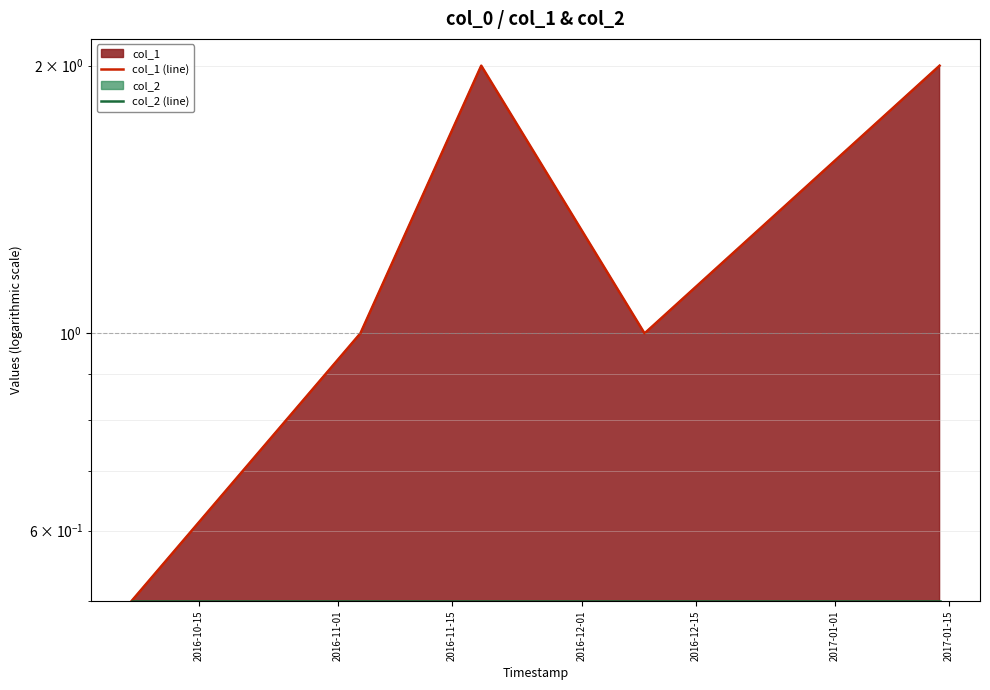

The col_2 (line) series shows 0.5 at 2016-12-01. True or false?

True